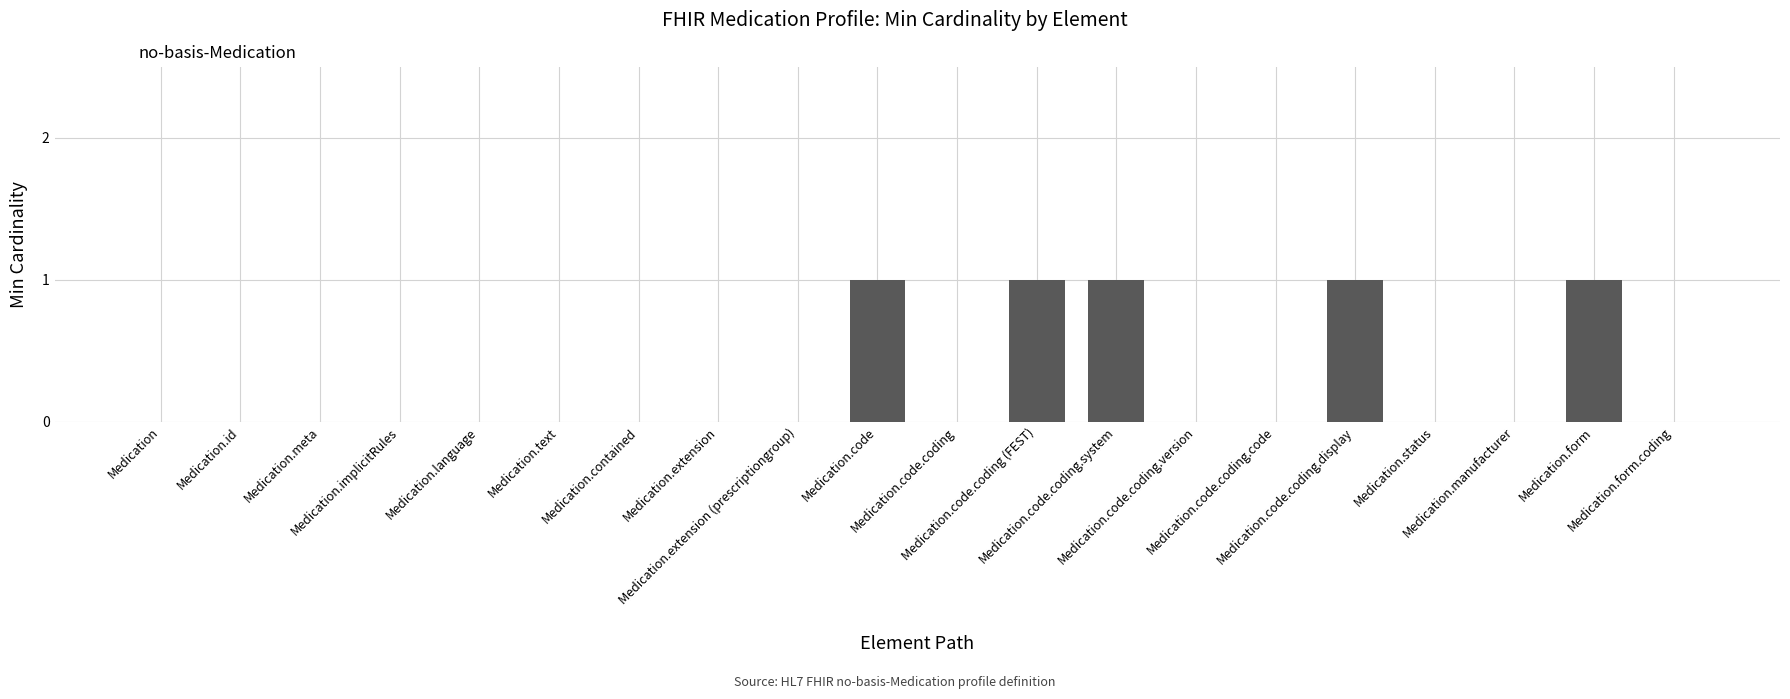

What is the sum of all values?

5